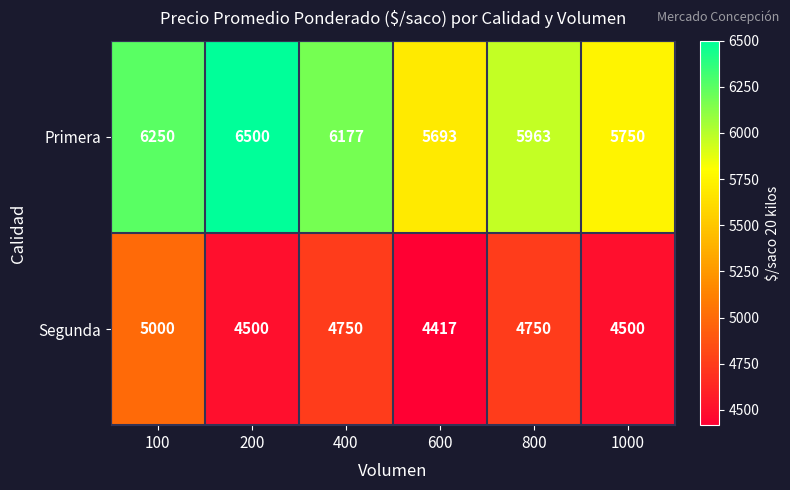

The value of Segunda at 400 is 2880. True or false?

False